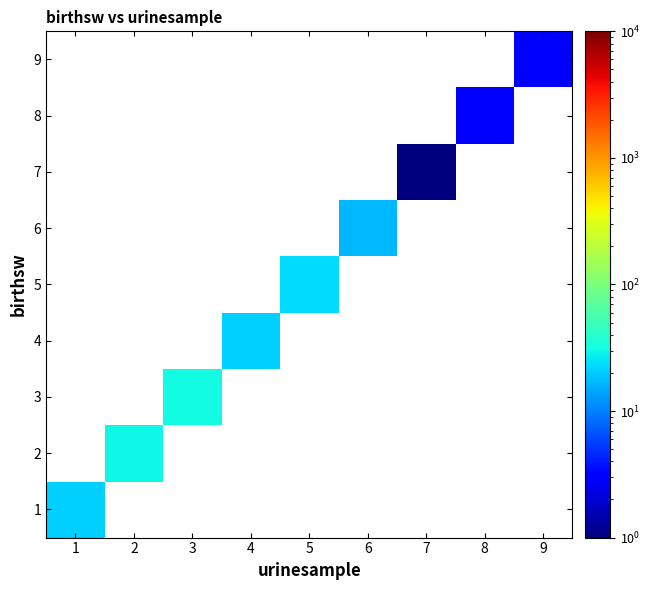

Reading left to right, what are all the values shown in this chart?

1: 1=21	2=0	3=0	4=0	5=0	6=0	7=0	8=0	9=0
2: 1=0	2=30	3=0	4=0	5=0	6=0	7=0	8=0	9=0
3: 1=0	2=0	3=31	4=0	5=0	6=0	7=0	8=0	9=0
4: 1=0	2=0	3=0	4=21	5=0	6=0	7=0	8=0	9=0
5: 1=0	2=0	3=0	4=0	5=23	6=0	7=0	8=0	9=0
6: 1=0	2=0	3=0	4=0	5=0	6=17	7=0	8=0	9=0
7: 1=0	2=0	3=0	4=0	5=0	6=0	7=1	8=0	9=0
8: 1=0	2=0	3=0	4=0	5=0	6=0	7=0	8=3	9=0
9: 1=0	2=0	3=0	4=0	5=0	6=0	7=0	8=0	9=3